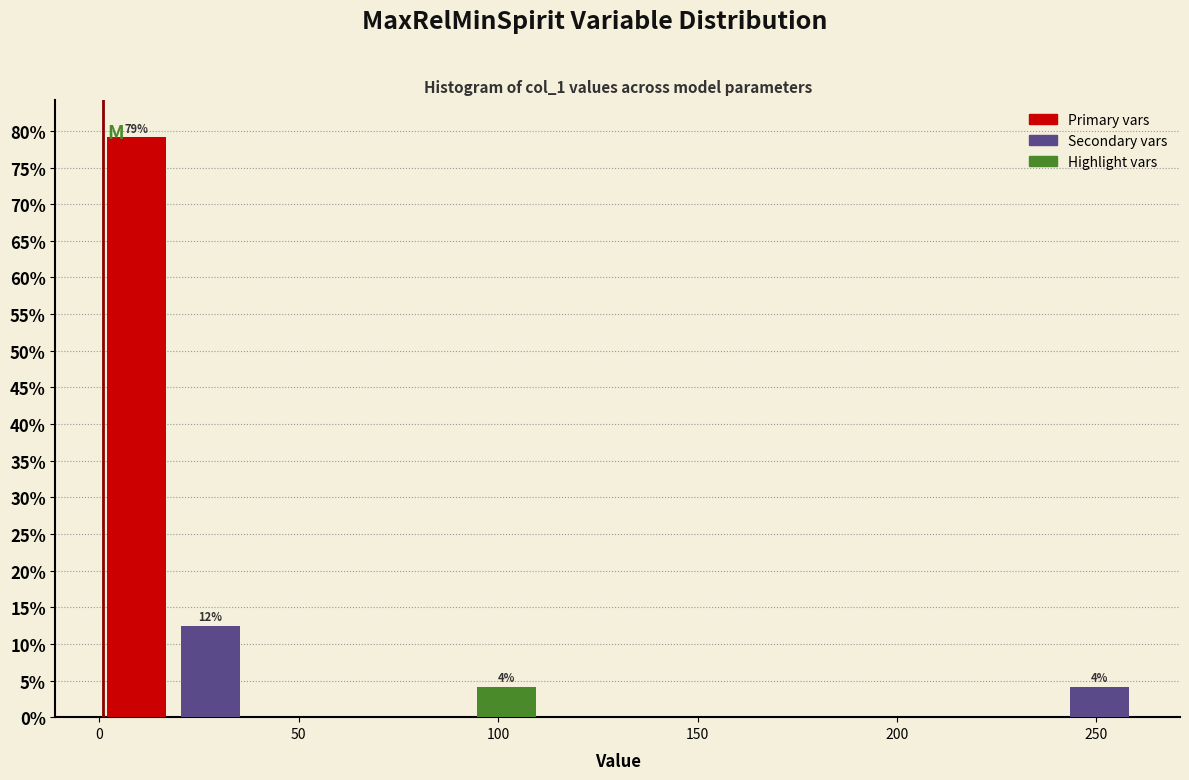

Around what value on the x-axis is the tallest bar? Give the approximate position of its centre, as read against the axis.

10